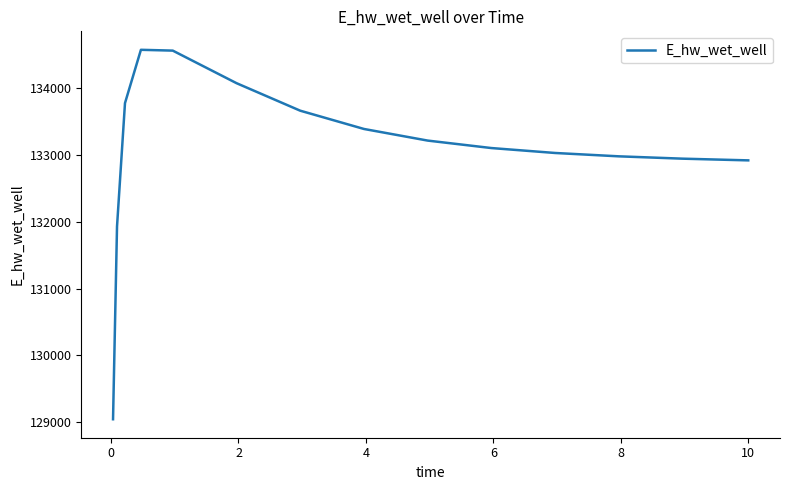

How many lines are shown in the chart?

1